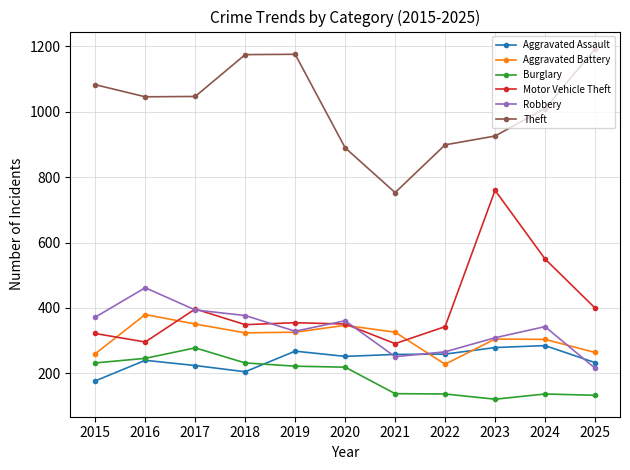

How many lines are shown in the chart?

6